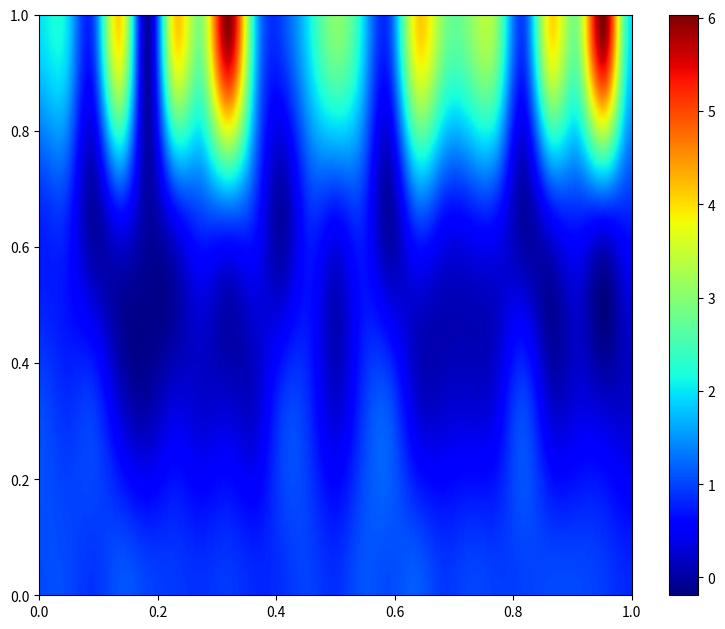

At how many categories does at least one series exceed 4?

2